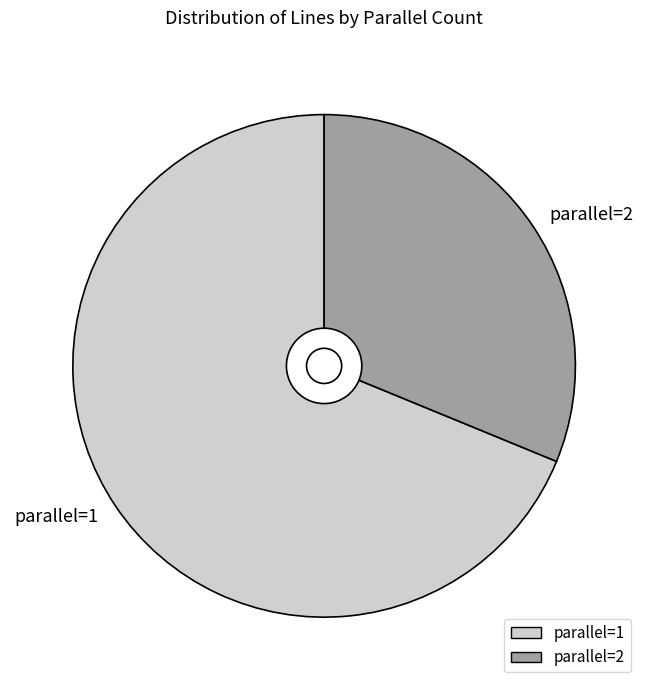

How many segments does this pie chart have?

2